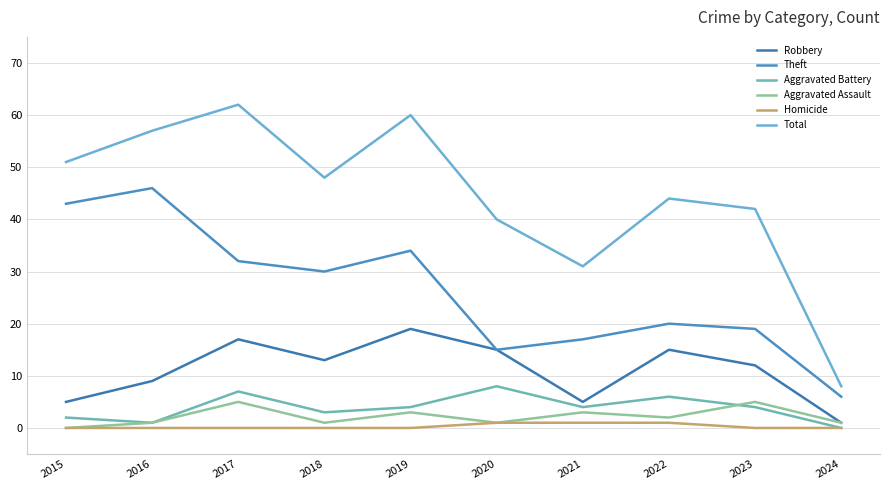

What is the sum of the Aggravated Assault values at 2023 and 2017?

10